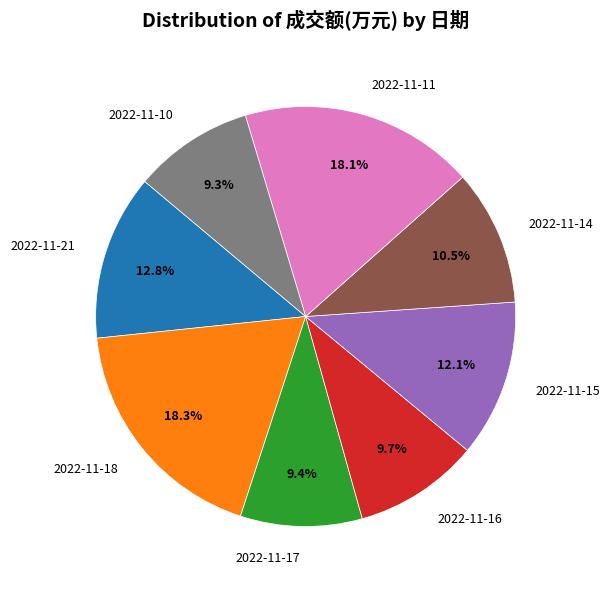

Is the sum of 2022-11-16 and 2022-11-10 greater than half?

No